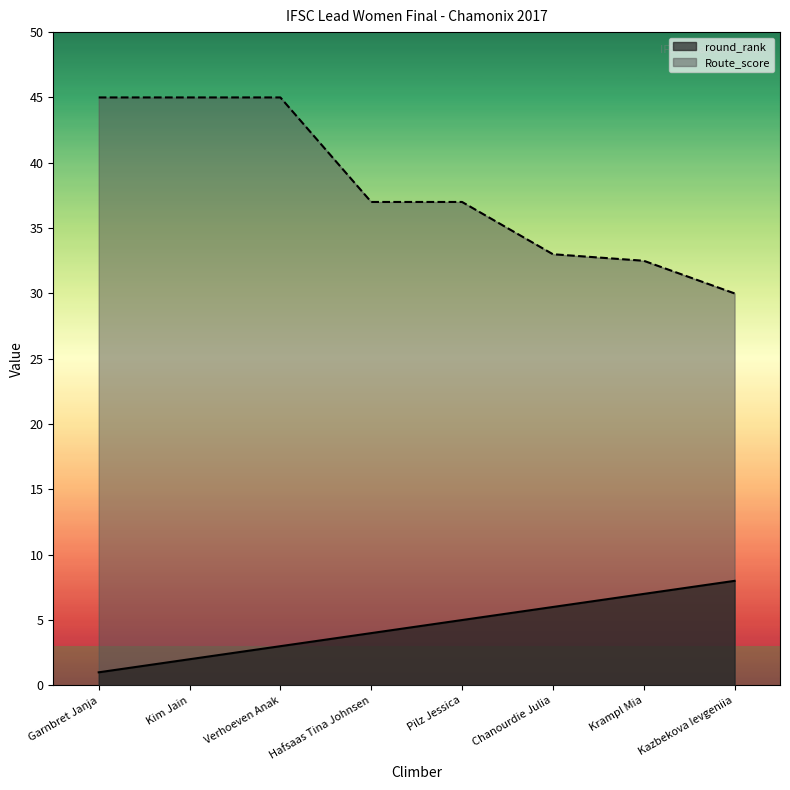

What is the label of the 5th point from the right?

Hafsaas Tina Johnsen